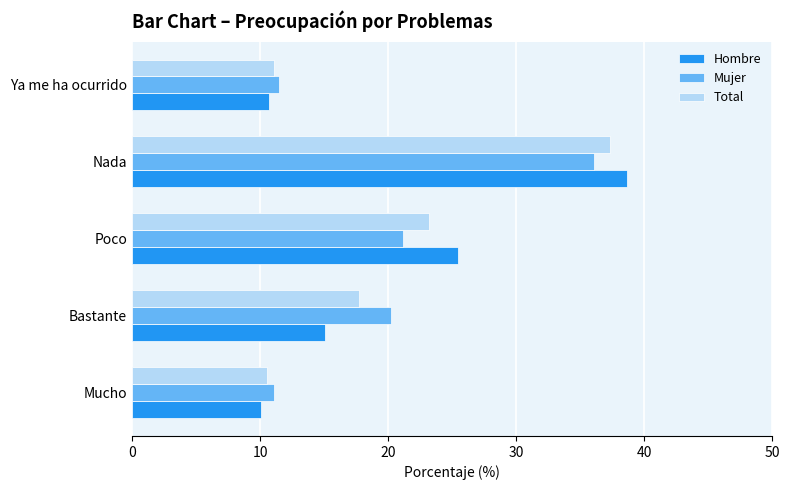

What is the sum of all Hombre values?

100.0